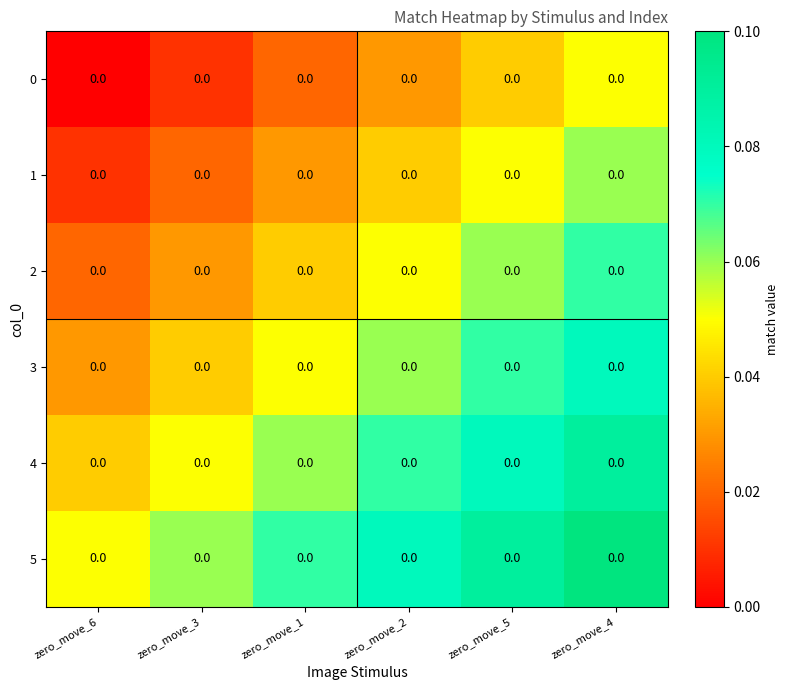

True or false: row_4 has a value of 0.1 at zero_move_2.

True